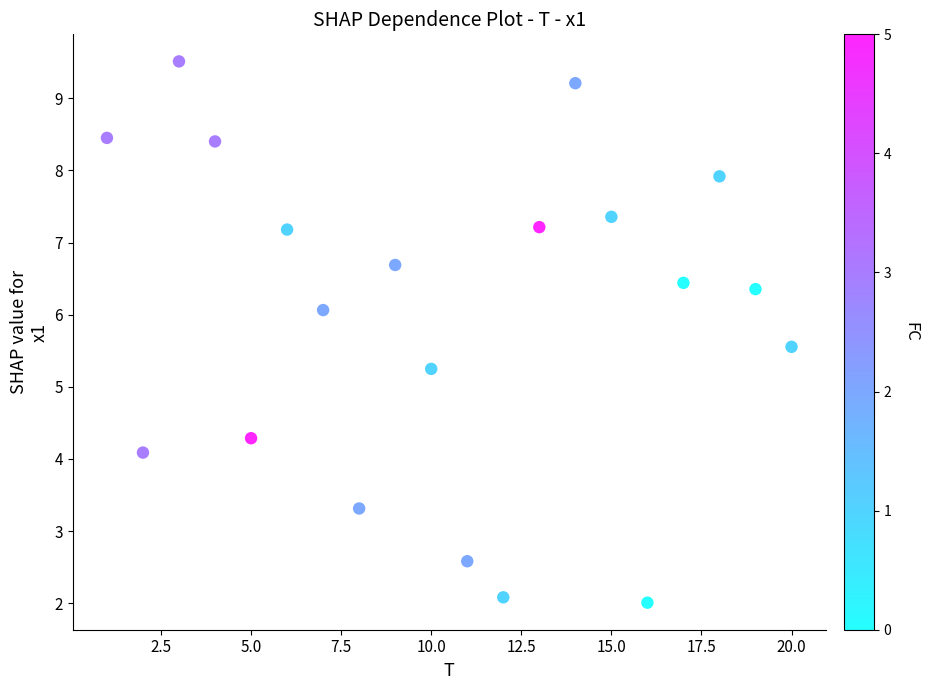

What is the range of Y values (max minus min)?

7.5